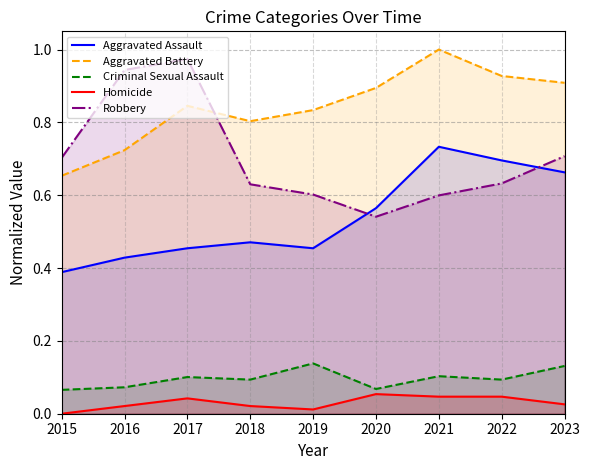

What is the value of the Robbery point at the 2nd from the left?

0.9